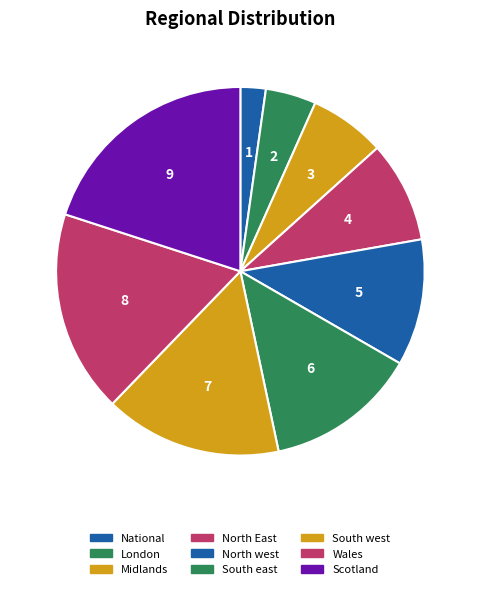

Count the number of slices in the pie.

9